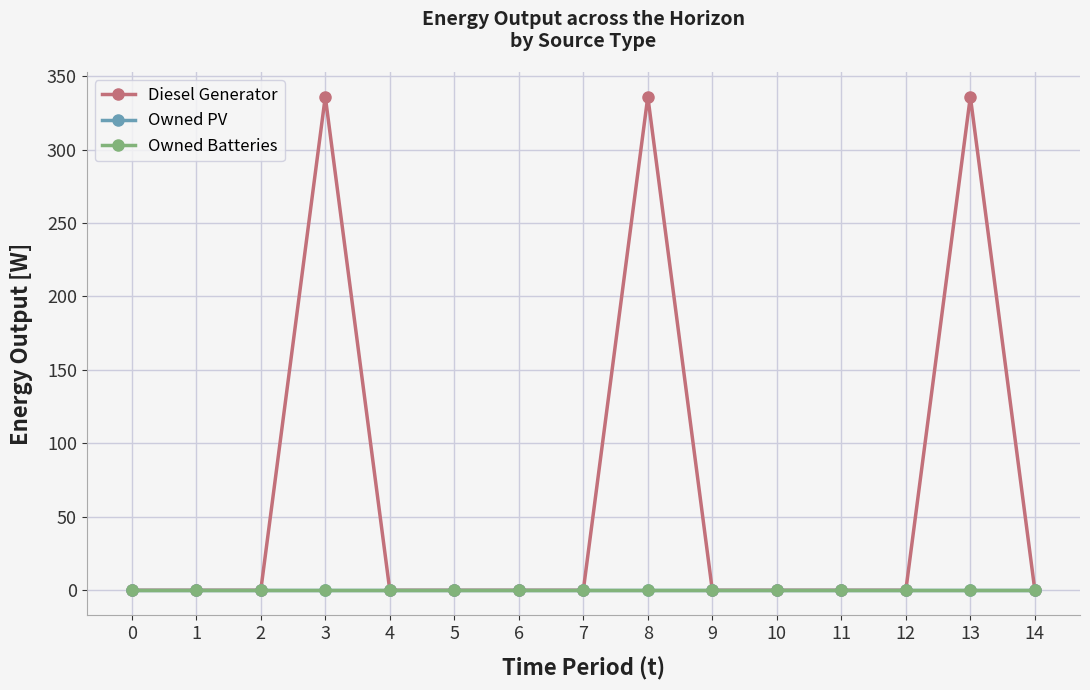

Reading left to right, list all the values displayed in this chart.

Diesel Generator: 0=0	1=0	2=0	3=336	4=0	5=0	6=0	7=0	8=336	9=0	10=0	11=0	12=0	13=336	14=0
Owned PV: 0=0	1=0	2=0	3=0	4=0	5=0	6=0	7=0	8=0	9=0	10=0	11=0	12=0	13=0	14=0
Owned Batteries: 0=0	1=0	2=0	3=0	4=0	5=0	6=0	7=0	8=0	9=0	10=0	11=0	12=0	13=0	14=0